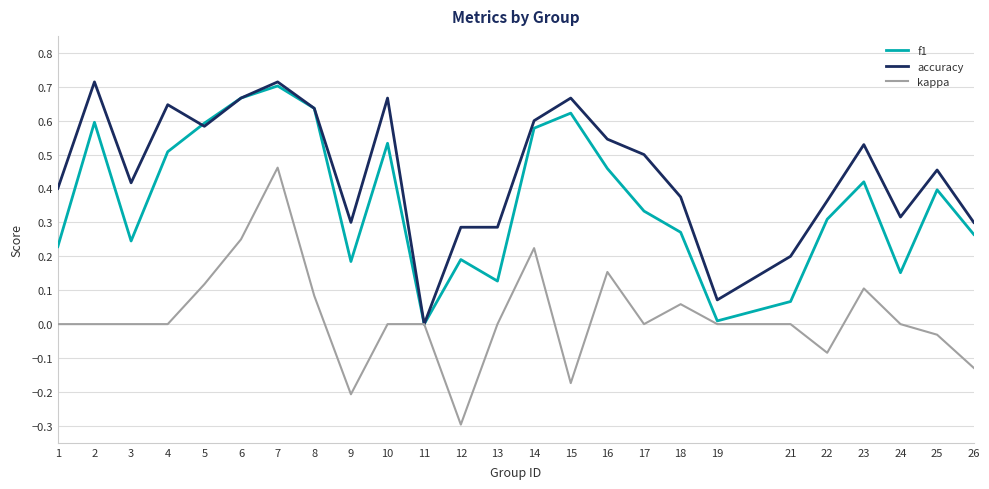

The value of f1 at 6 is 0.3. True or false?

False